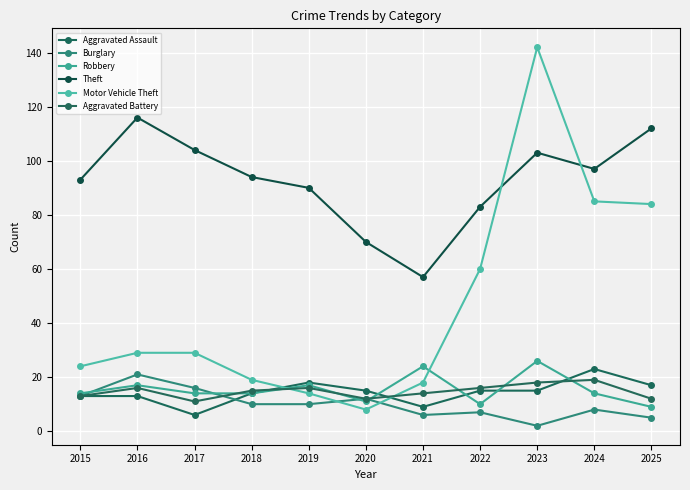

At which category does Burglary reach its first local peak?

2016